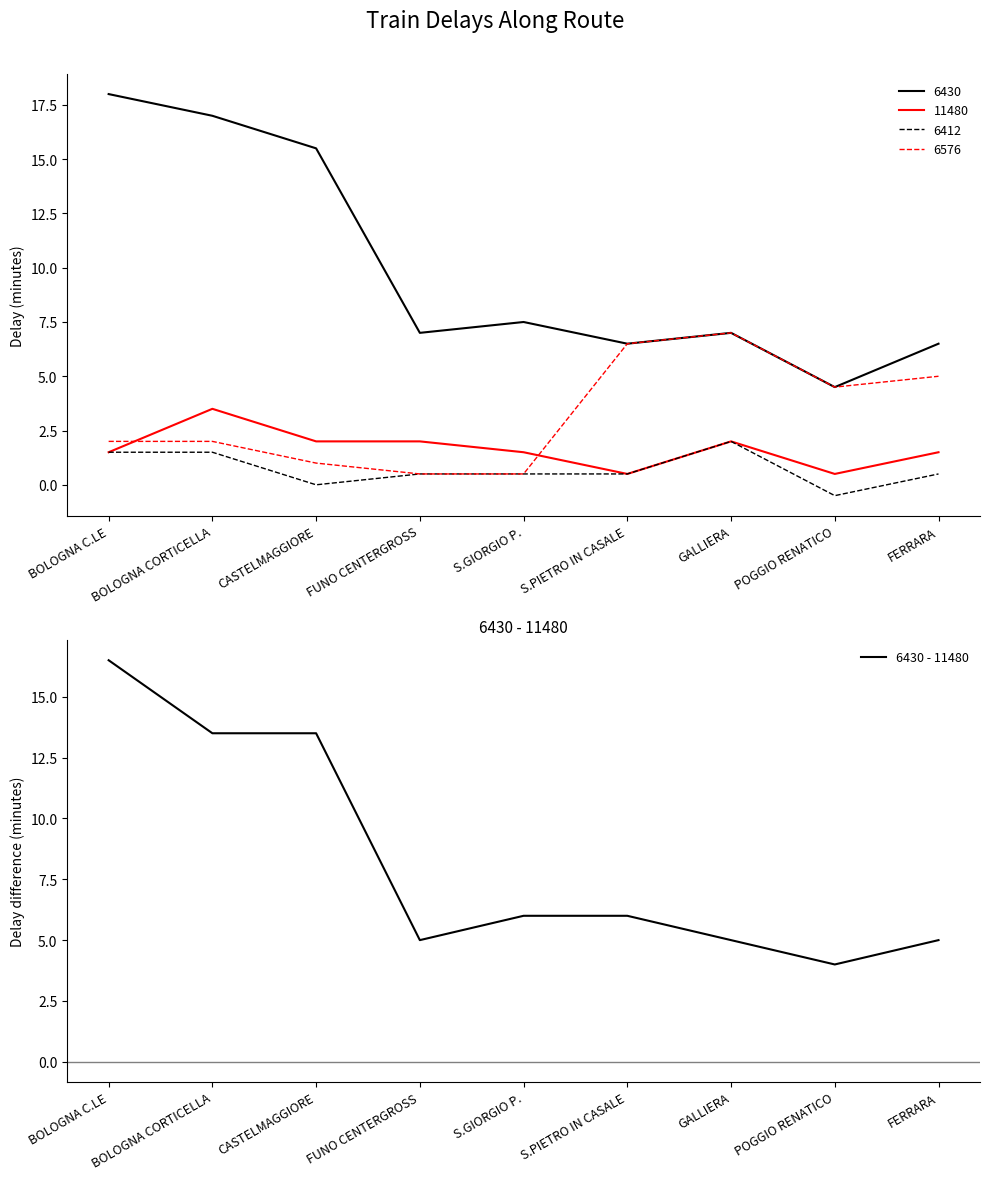

At which category does the chart reach its minimum across all series?

POGGIO RENATICO